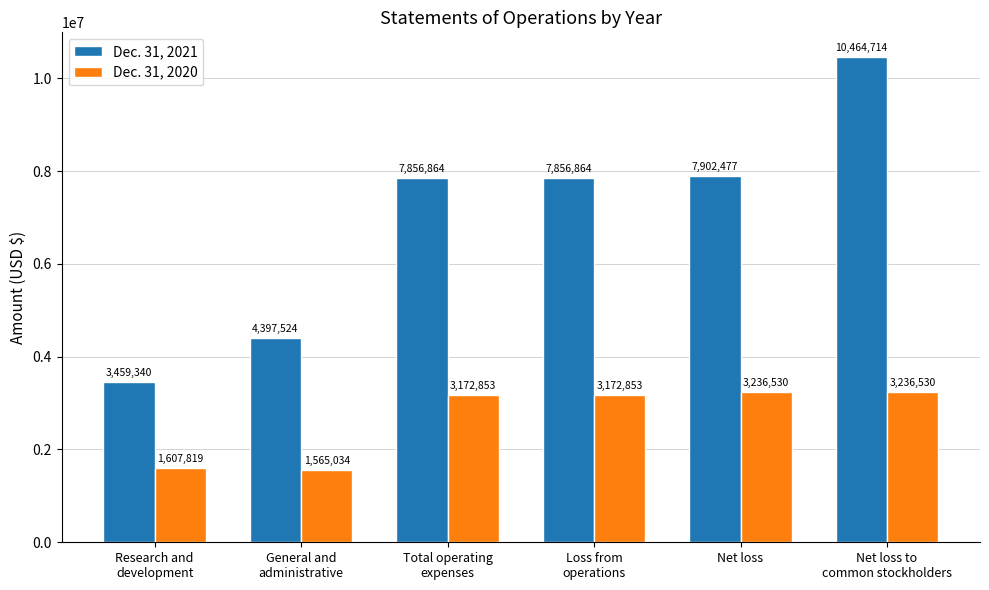

Which category has the lowest value in the Dec. 31, 2020 series?

General and
administrative